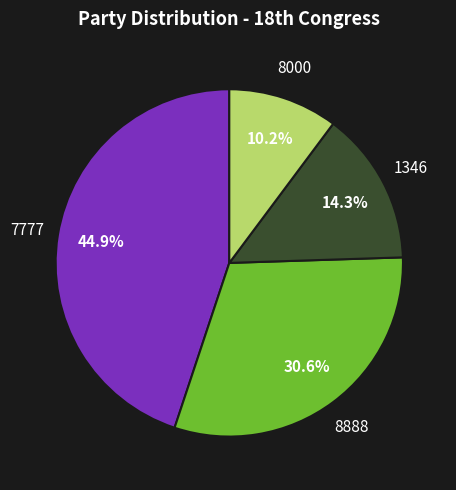

To the nearest percent, what is the difference between the largest and smallest slice percentages?

35%